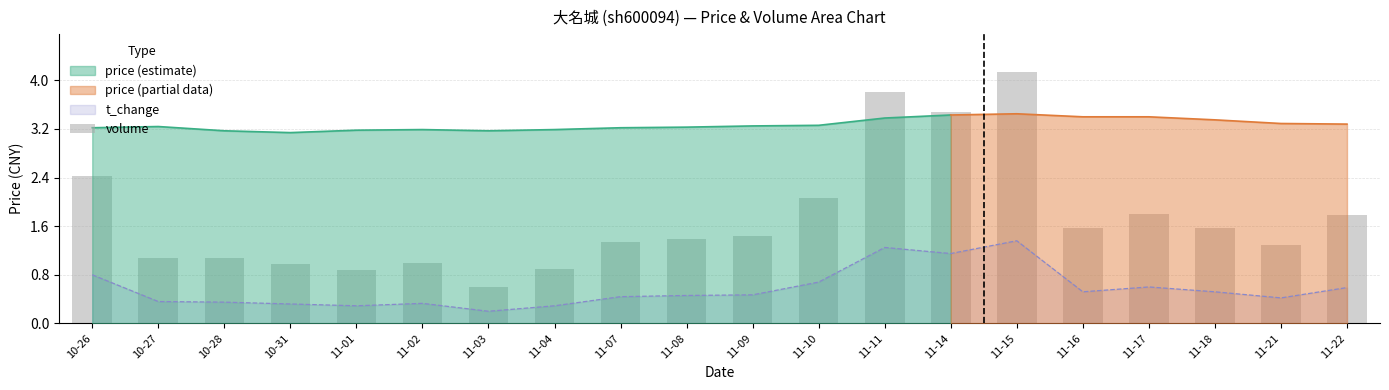

How many bars are there in total?

20